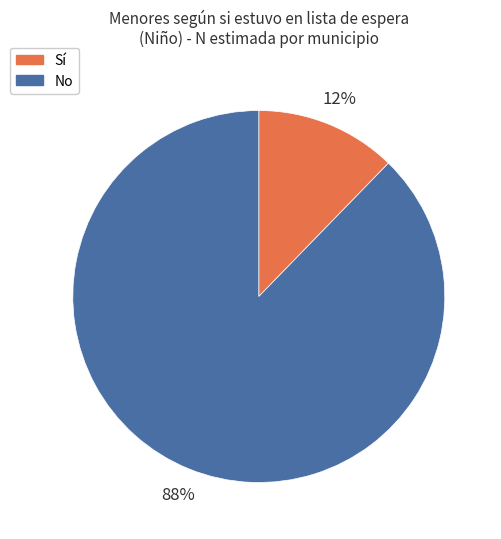

True or false: Sí accounts for 12% of the total.

True